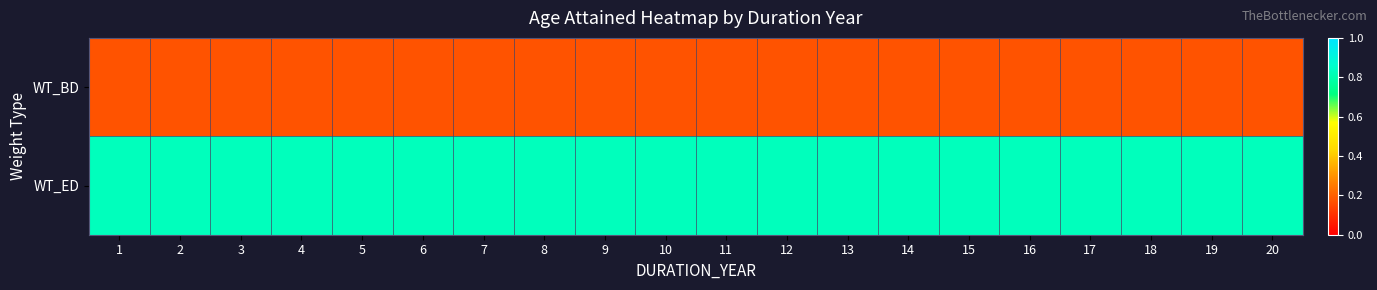

Which series has the largest range (max minus min)?

WT_BD